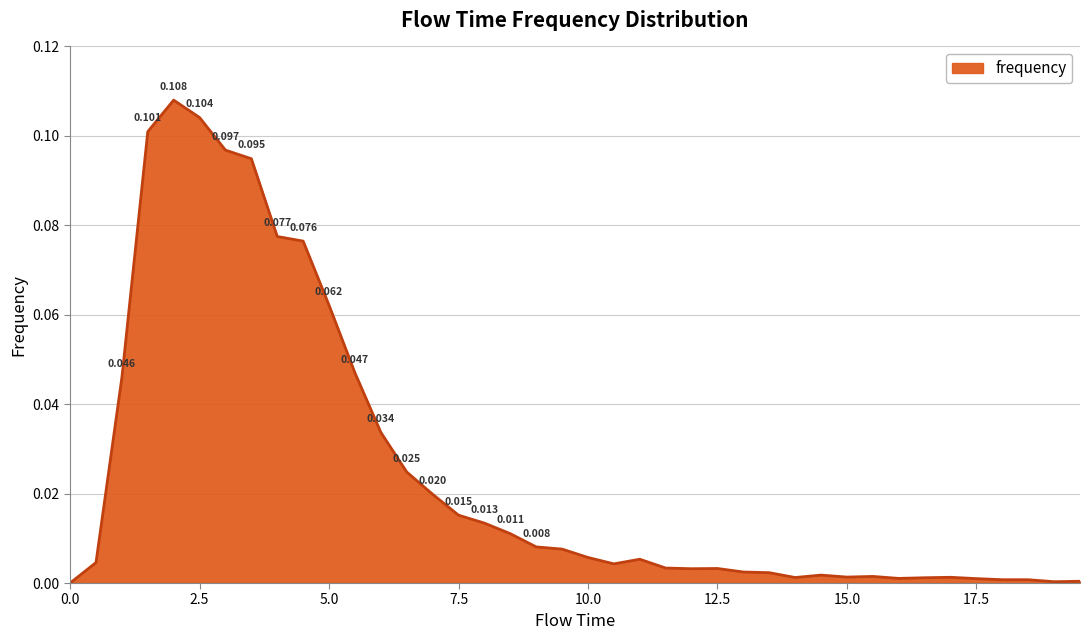

Reading left to right, list all the values displayed in this chart.

0.0=0.0	0.5=0.0	1.0=0.0	1.5=0.1	2.0=0.1	2.5=0.1	3.0=0.1	3.5=0.1	4.0=0.1	4.5=0.1	5.0=0.1	5.5=0.0	6.0=0.0	6.5=0.0	7.0=0.0	7.5=0.0	8.0=0.0	8.5=0.0	9.0=0.0	9.5=0.0	10.0=0.0	10.5=0.0	11.0=0.0	11.5=0.0	12.0=0.0	12.5=0.0	13.0=0.0	13.5=0.0	14.0=0.0	14.5=0.0	15.0=0.0	15.5=0.0	16.0=0.0	16.5=0.0	17.0=0.0	17.5=0.0	18.0=0.0	18.5=0.0	19.0=0.0	19.5=0.0